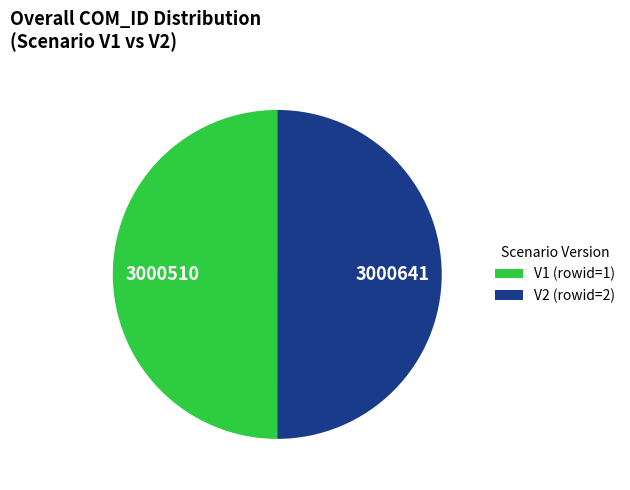

Combined, do V2 (rowid=2) and V1 (rowid=1) account for over 50%?

Yes